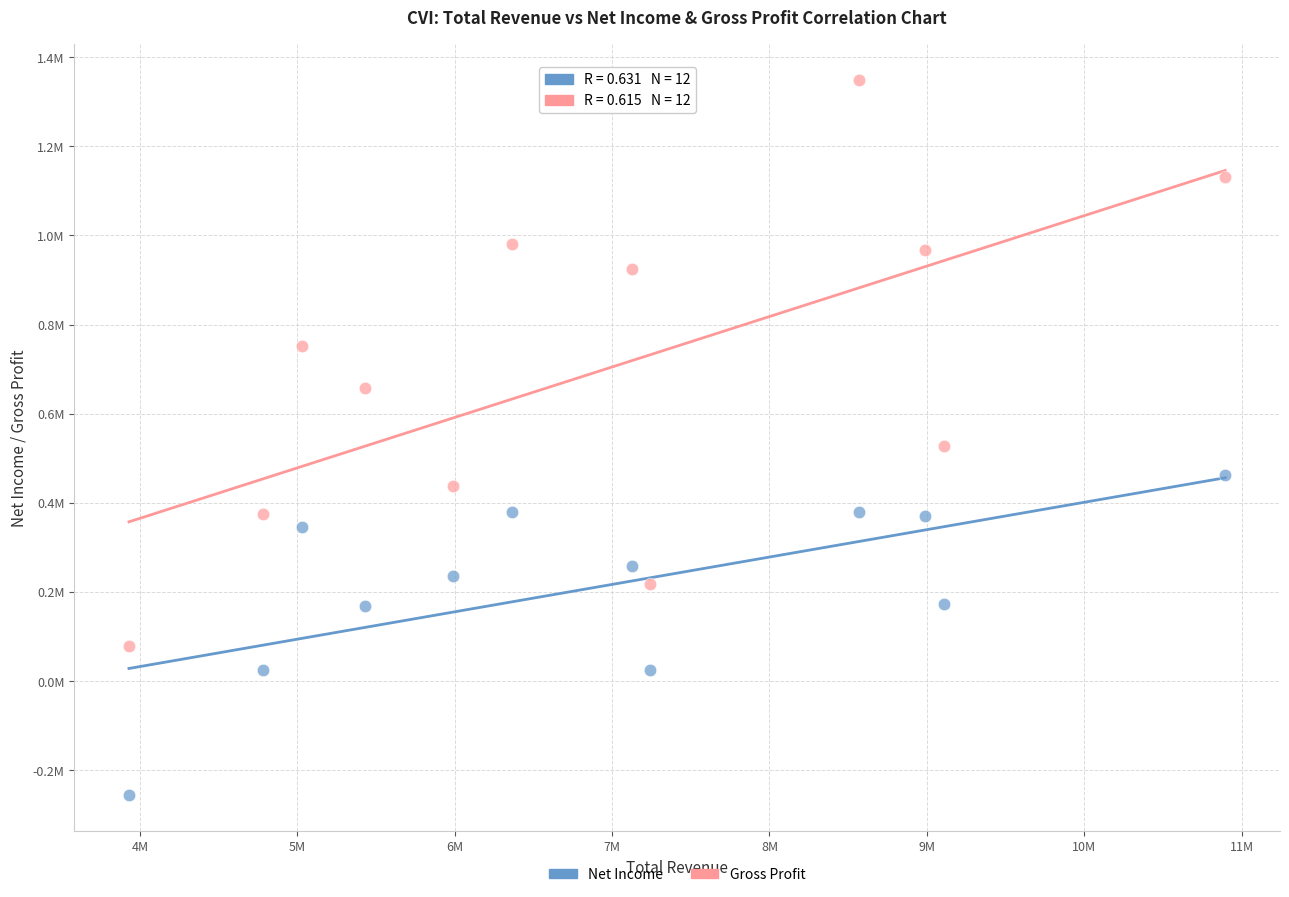

Which series reaches the maximum Y coordinate?

Gross Profit